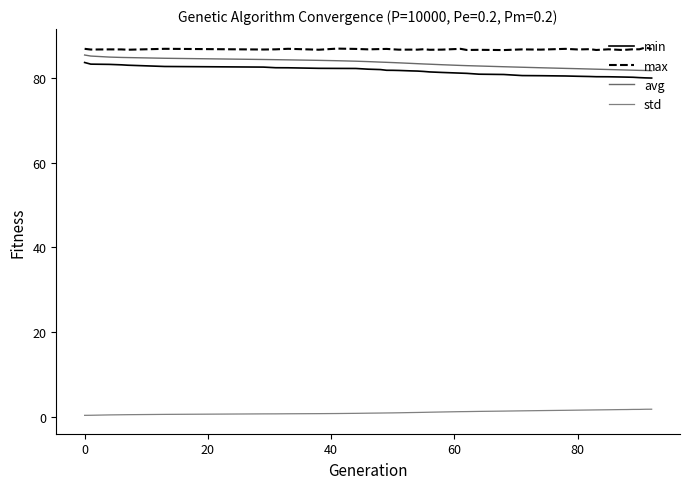

Is this an area chart (filled region under the line)?

No